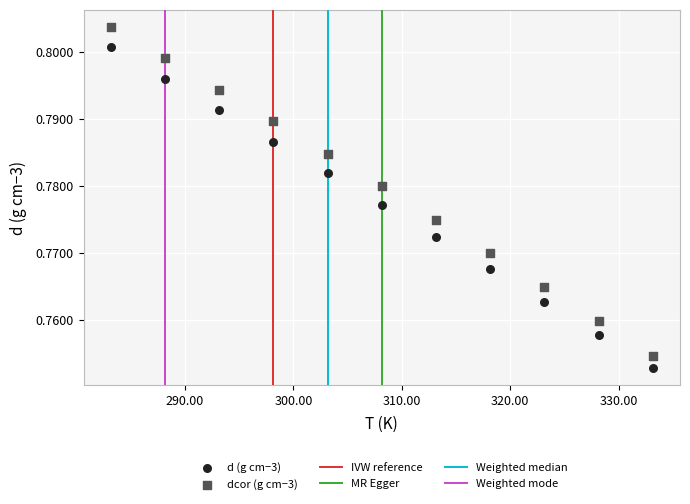

Which series has the widest spread of Y values?

dcor (g cm−3)